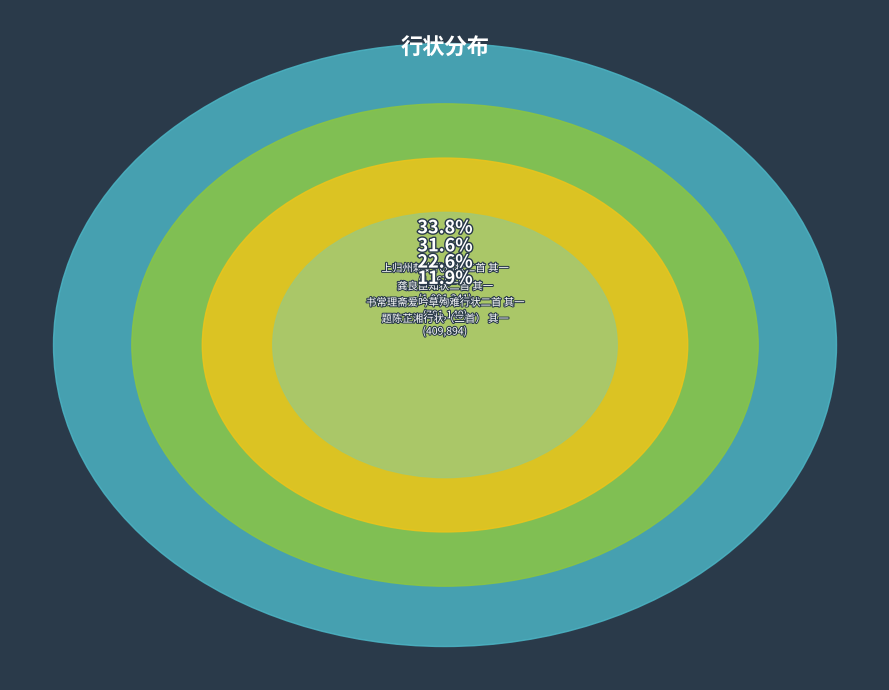

Which category has the smallest portion of the pie?

题陈芷湘行状（二首） 其一